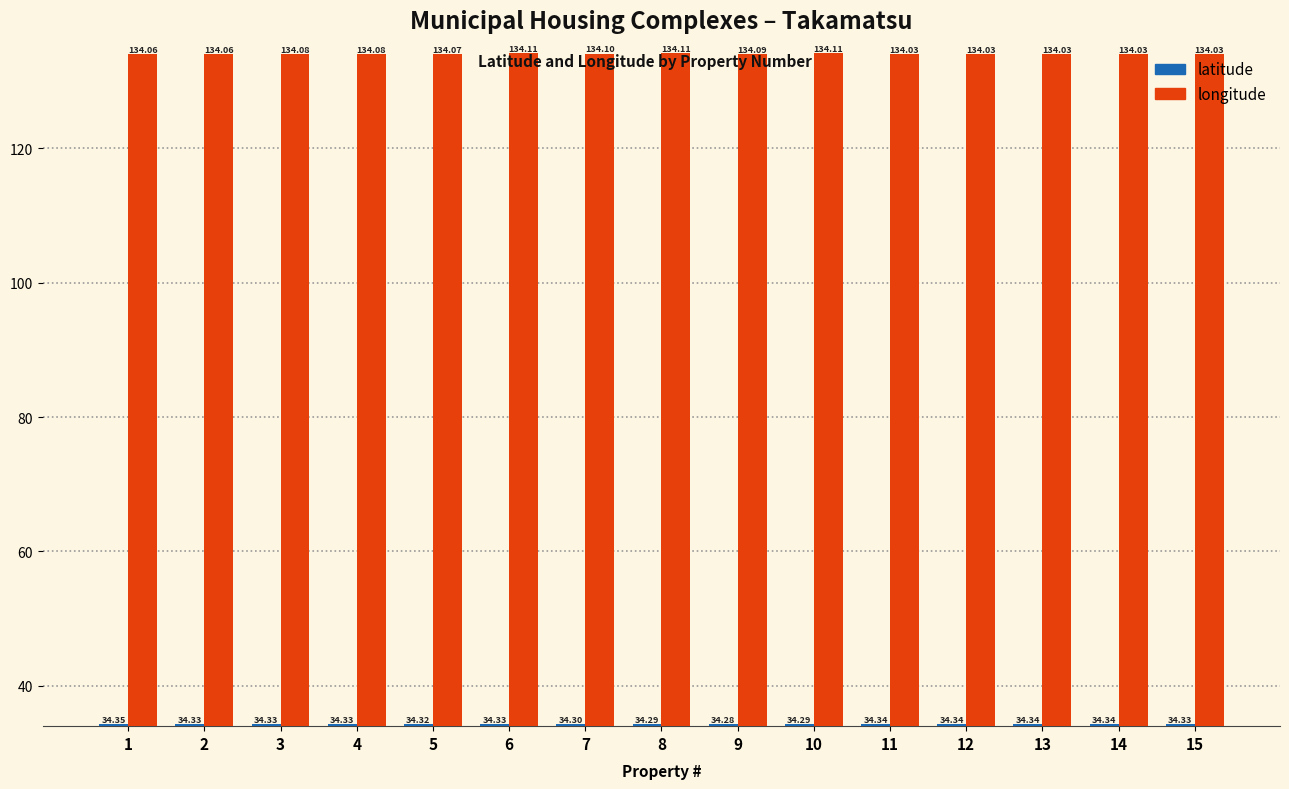

What is the approximate value of latitude at 1?

34.3